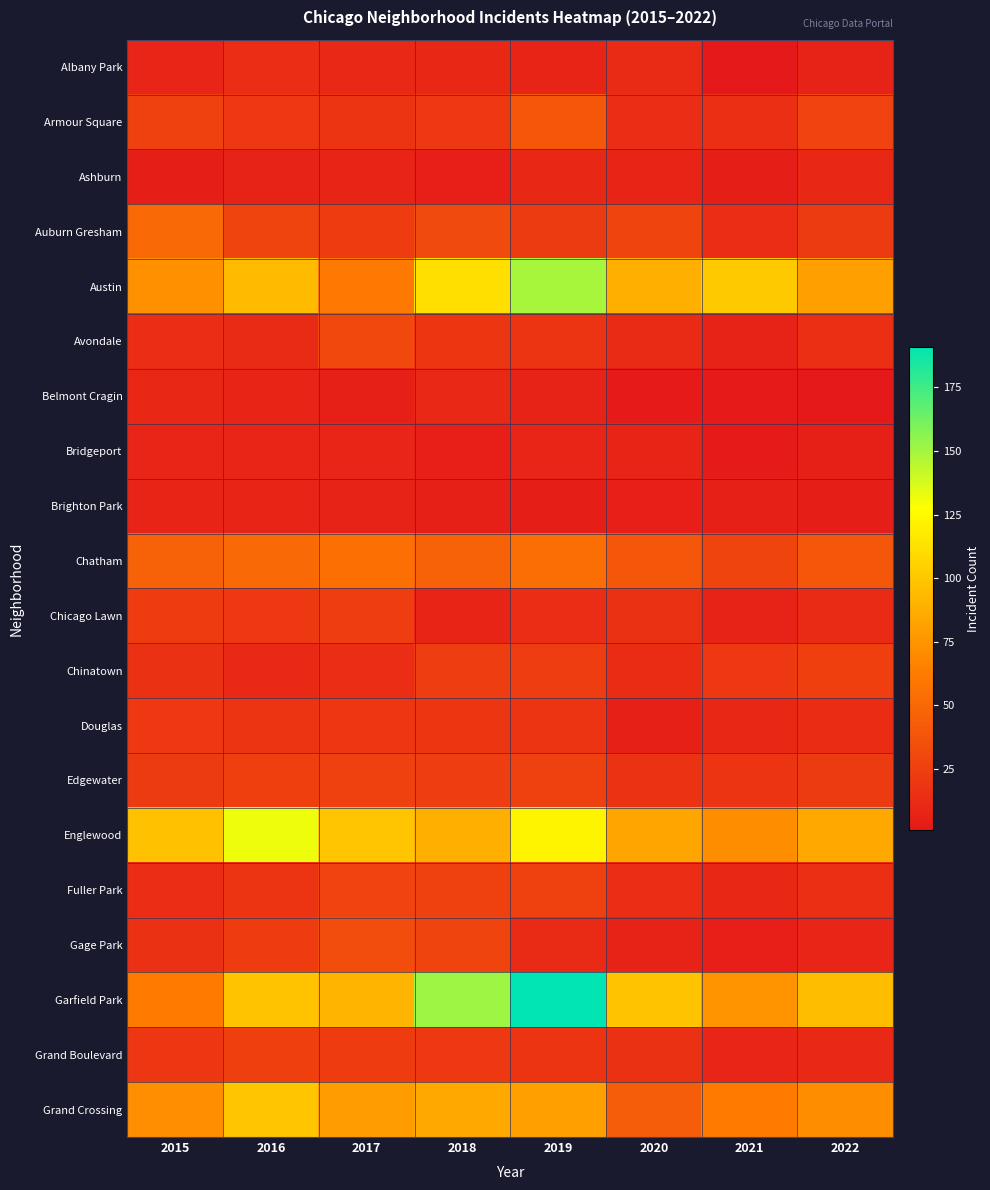

Which series has the largest total across all categories?

Garfield Park